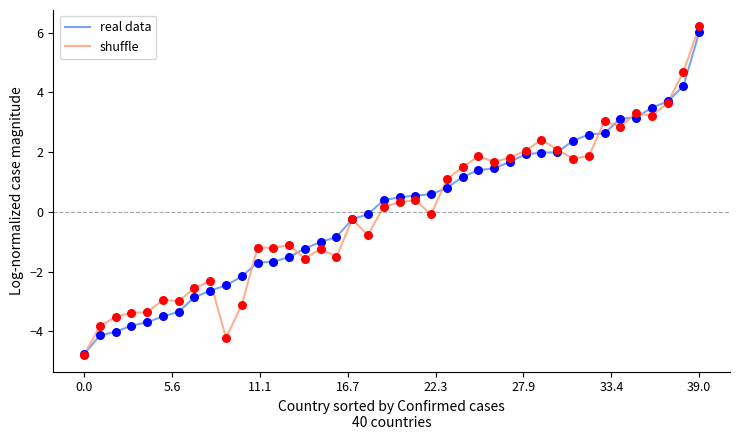

What is the greatest value displayed?

6.2